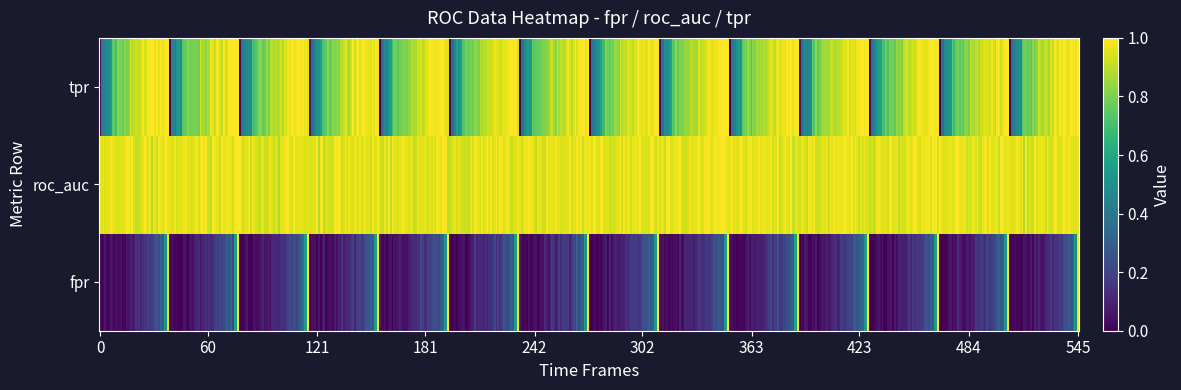

Is the value of roc_auc at 34 greater than the value of fpr at 7?

Yes